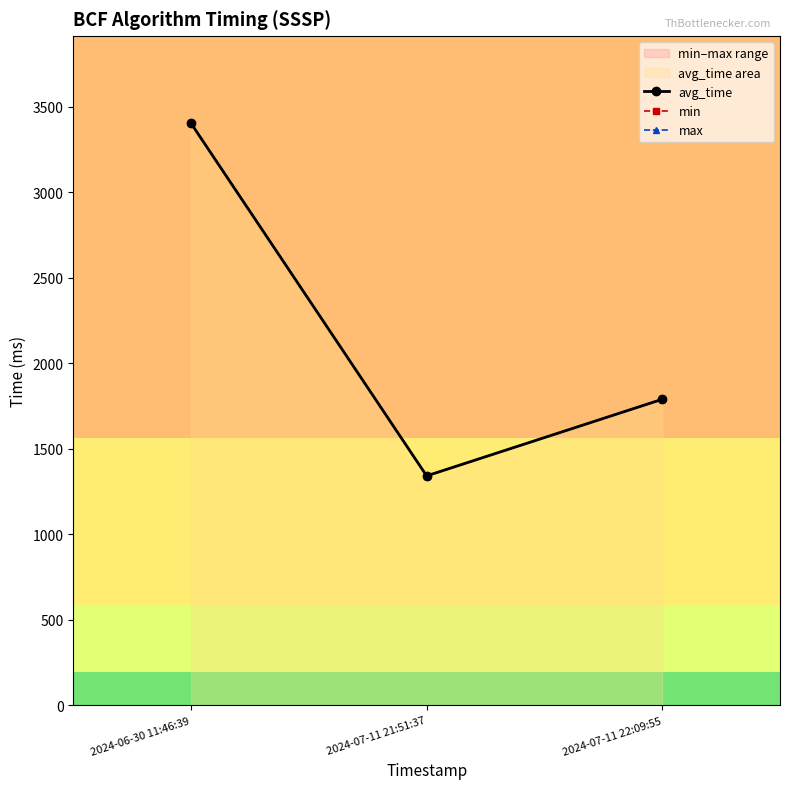

How many distinct data groups are displayed?

3